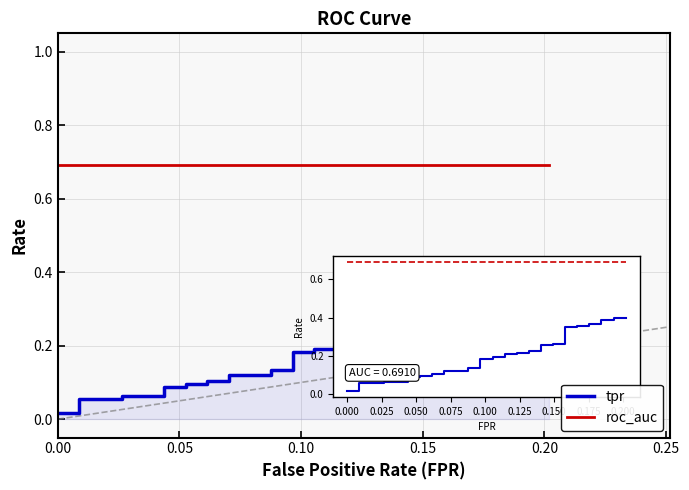

True or false: tpr has more than 1 points higher than both neighbors.

False